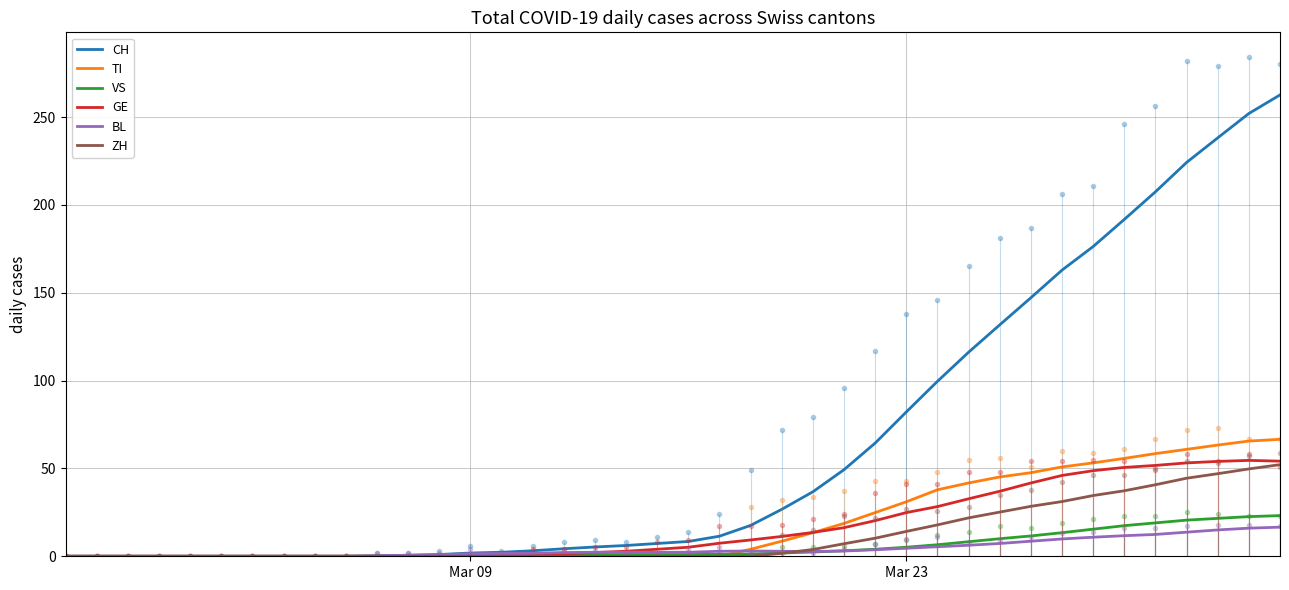

Which series has the largest total across all categories?

CH